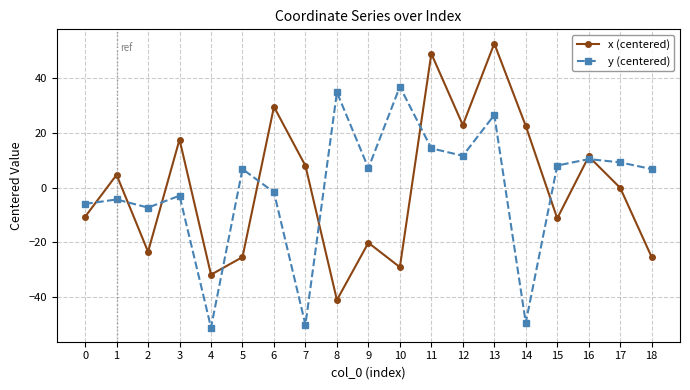

Which series has the largest range (max minus min)?

x (centered)